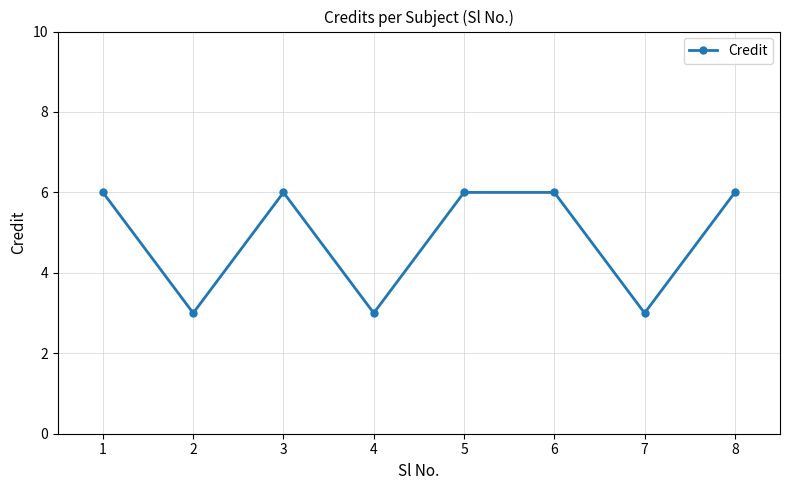

How many interior local valleys (lower than both neighbors) does the data have?

3